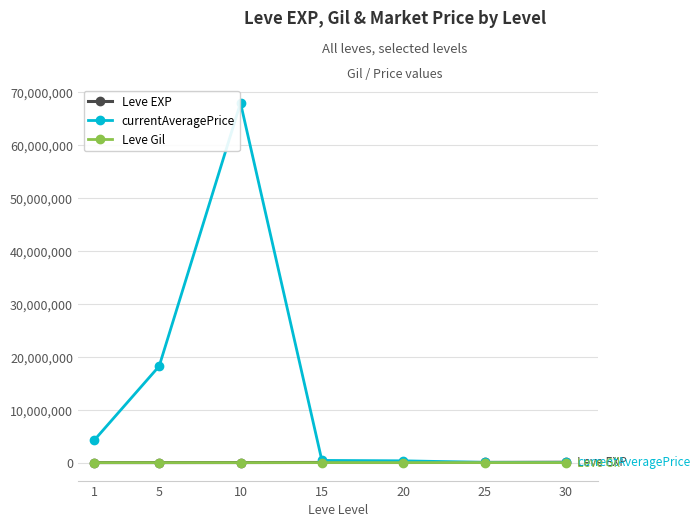

What are all the series names shown in the legend?

Leve EXP, currentAveragePrice, Leve Gil